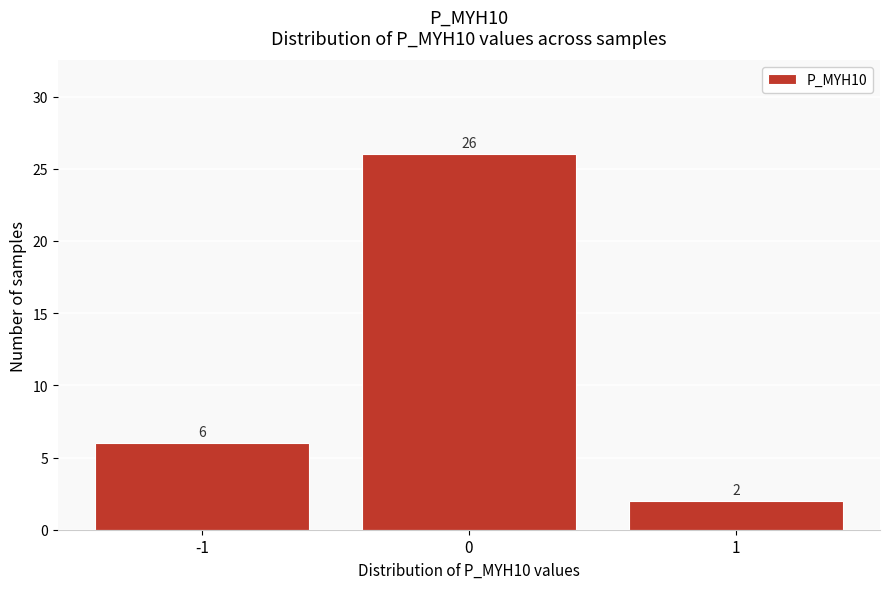

How tall is the bar that spans -0.5 to 0.5 on the x-axis?

26